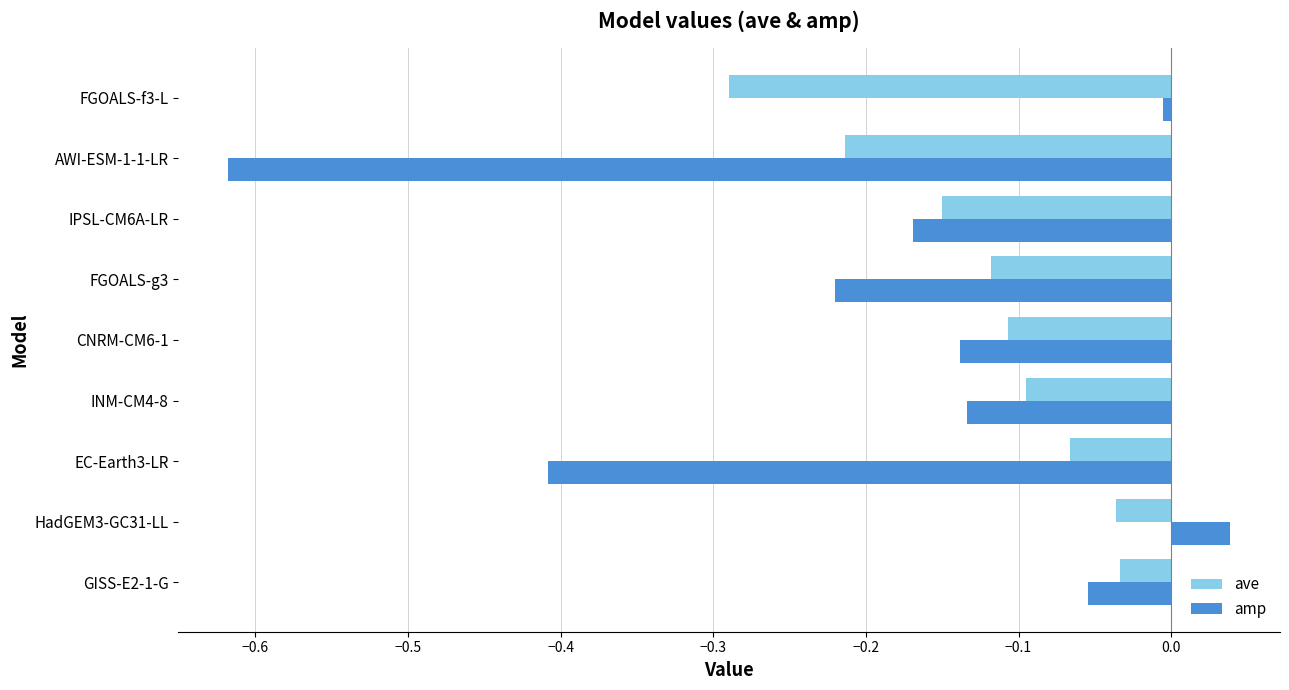

Rank the series at FGOALS-f3-L from highest to lowest value.

amp, ave